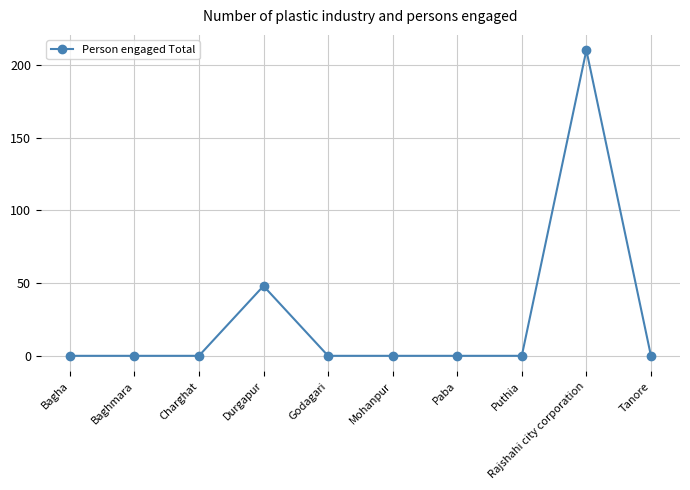

What is the change in value from Durgapur to Paba?

-48